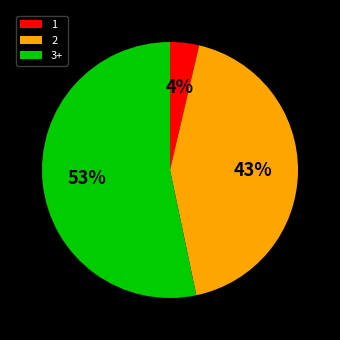

Is there any slice that represents more than half of the pie?

Yes